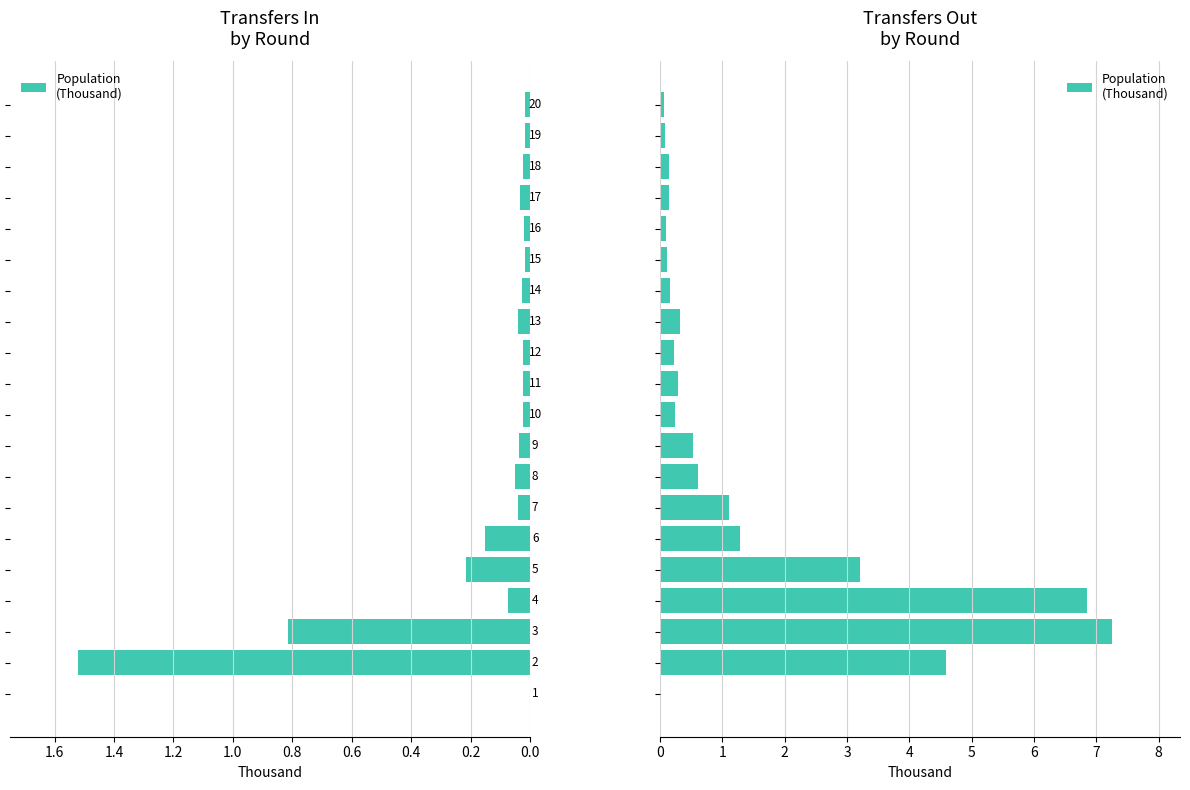

Which has a higher value, 0.4 or 0.2?

0.4